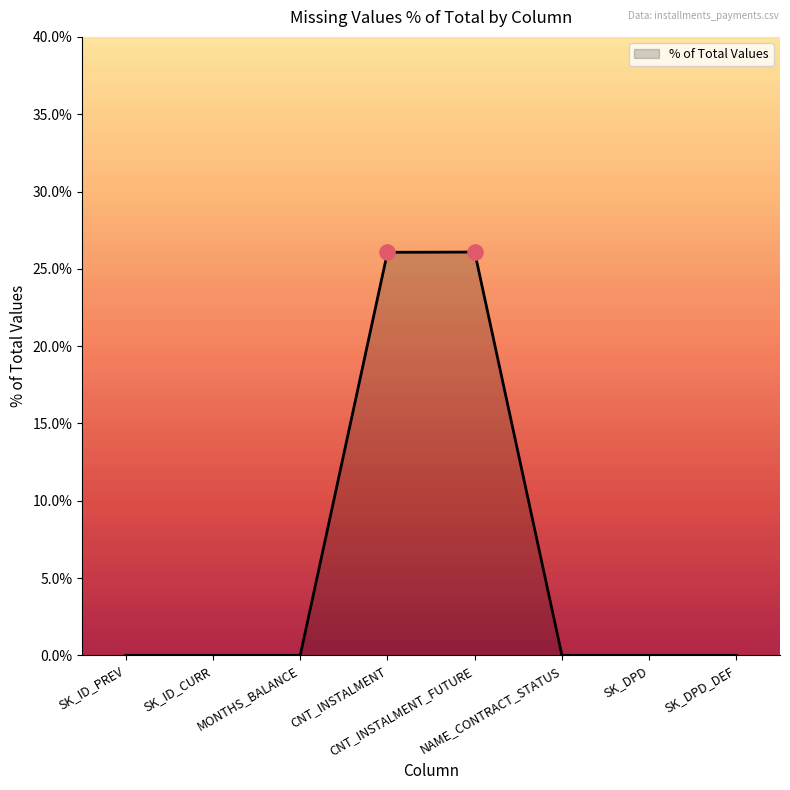

Between SK_ID_PREV and SK_DPD_DEF, which is larger?

SK_ID_PREV